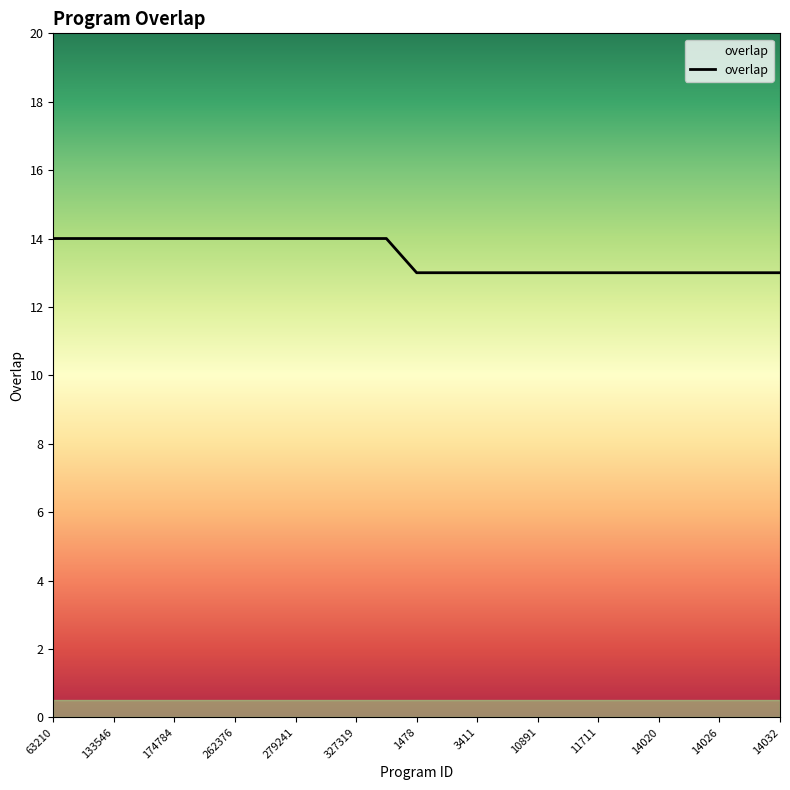

What is the maximum value shown in the chart?

14